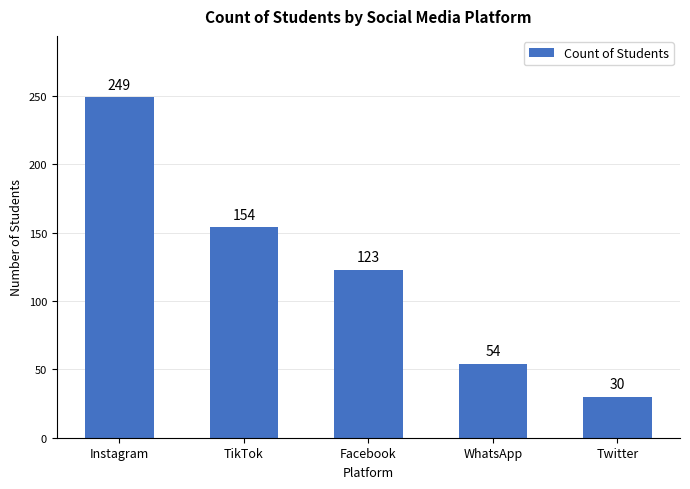

Which label corresponds to the smallest value in the chart?

Twitter